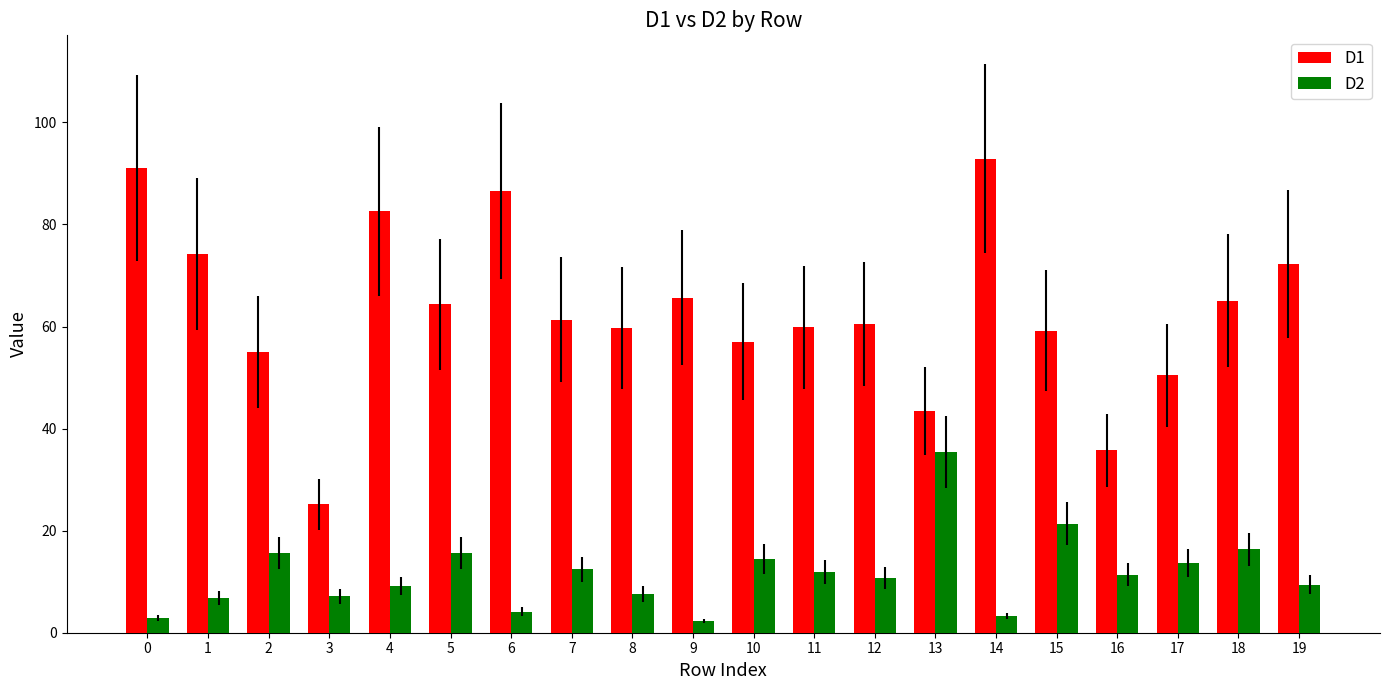

What is the difference between the second highest and second lowest values in the D1 series?

55.2